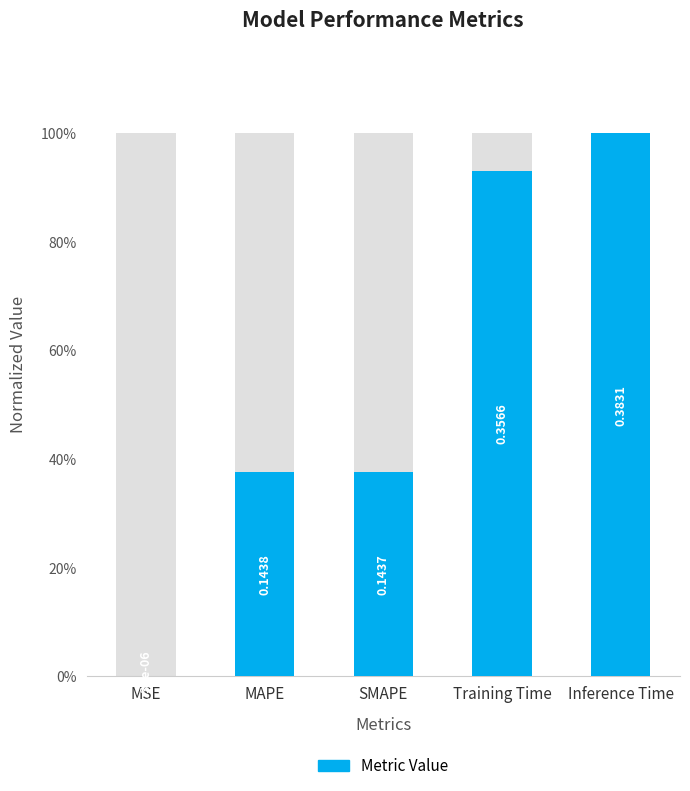

Between MSE and SMAPE, which is larger?

SMAPE